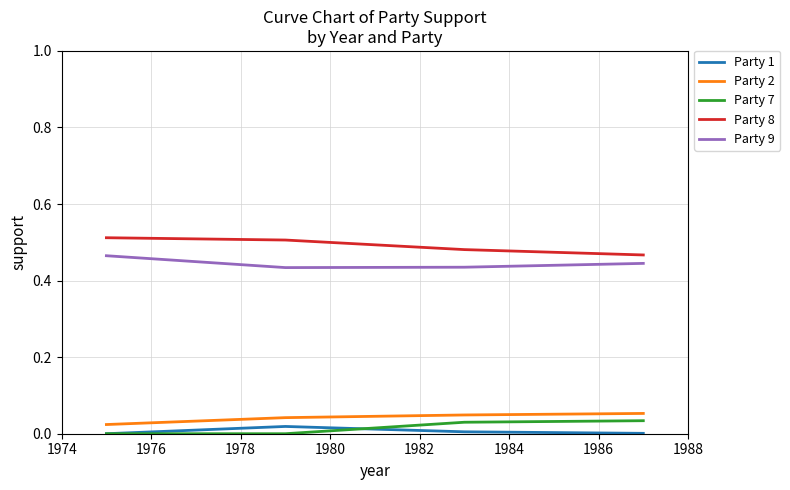

True or false: Party 8 and Party 1 cross at least once.

False